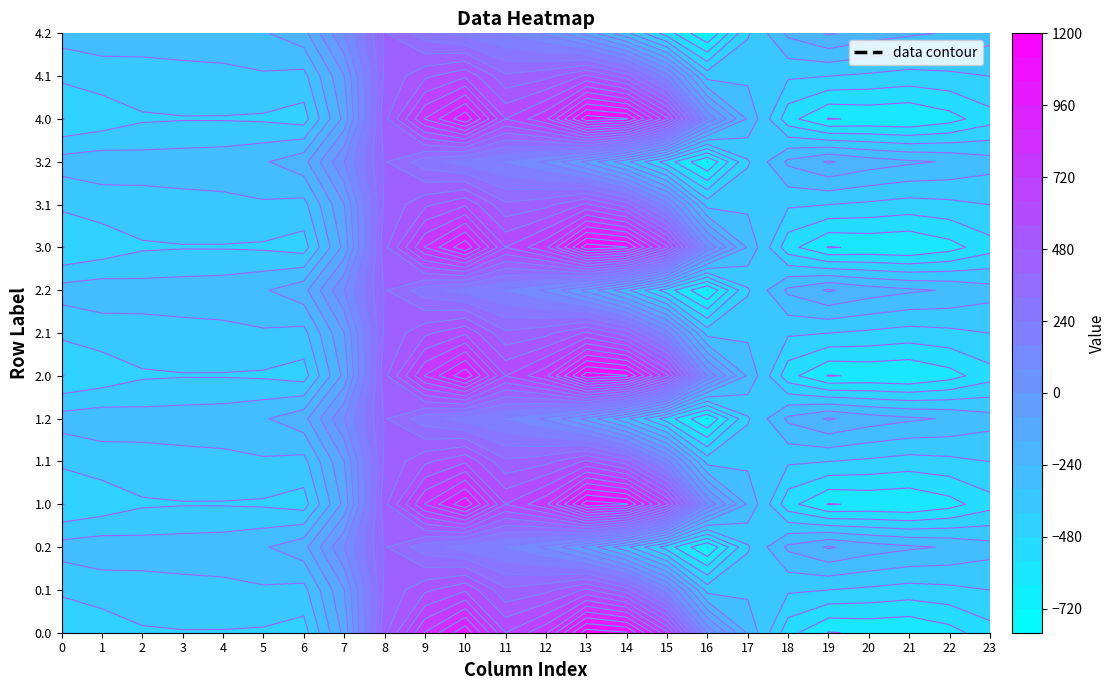

Is it true that 0.0 equals -250.3 at 17?

True